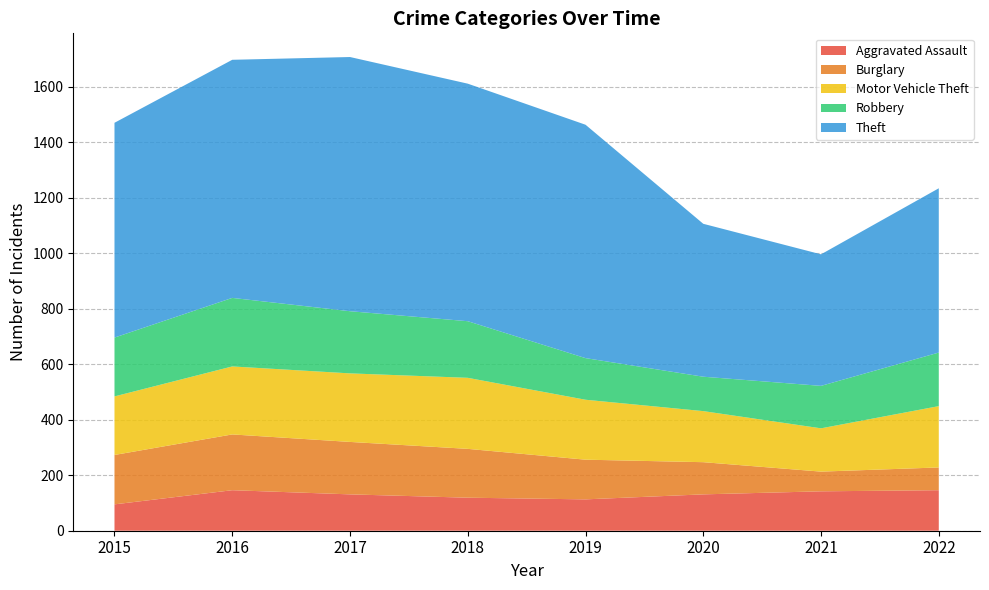

Reading right to left, list all the values displayed in this chart.

Aggravated Assault: 146	142	131	113	119	131	146	95
Burglary: 82	71	116	143	176	189	201	178
Motor Vehicle Theft: 221	156	184	216	256	247	245	211
Robbery: 193	153	124	150	204	224	247	212
Theft: 592	474	551	841	856	916	858	774